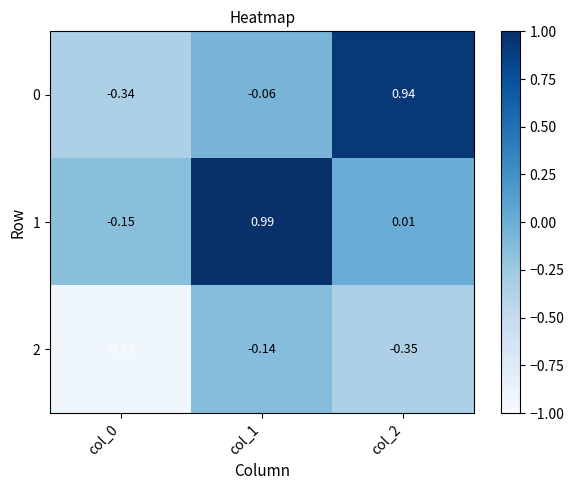

At which category is the sum across all series the highest?

col_1